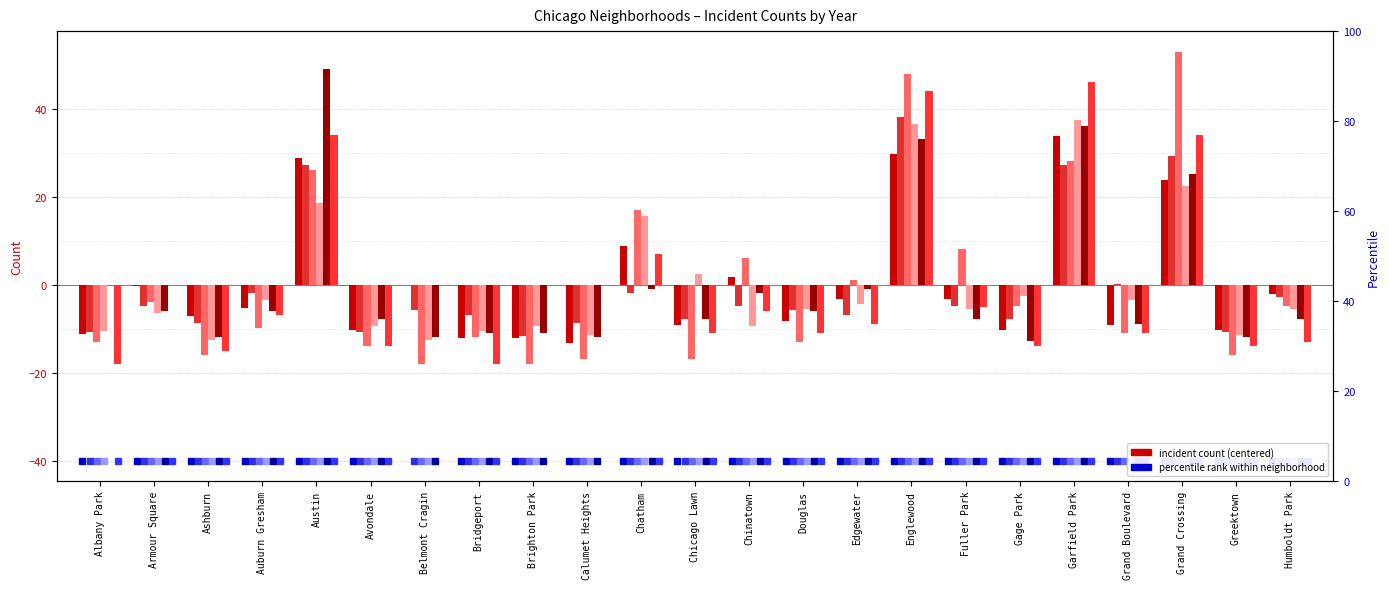

Which label corresponds to the smallest value in the chart?

Belmont Cragin